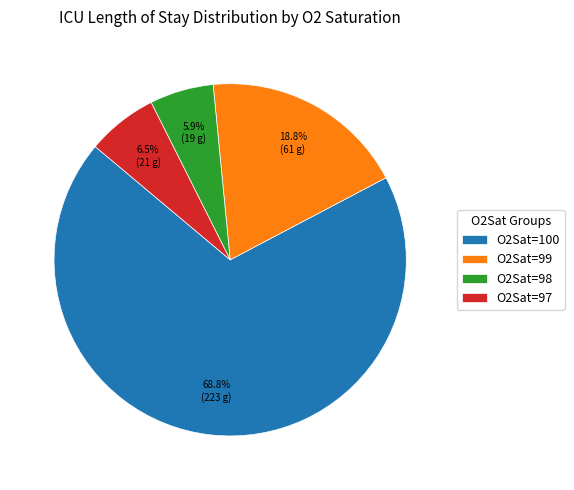

Rank the categories by value from lowest to highest.

O2Sat=98, O2Sat=97, O2Sat=99, O2Sat=100